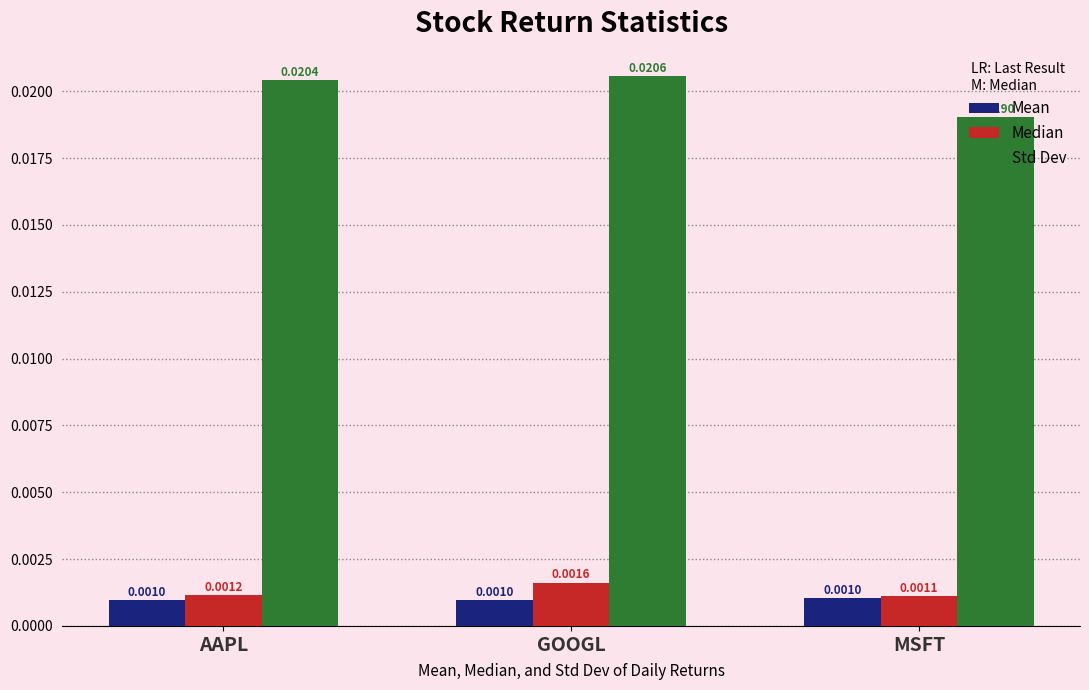

What are all the series names shown in the legend?

Mean, Median, Std Dev